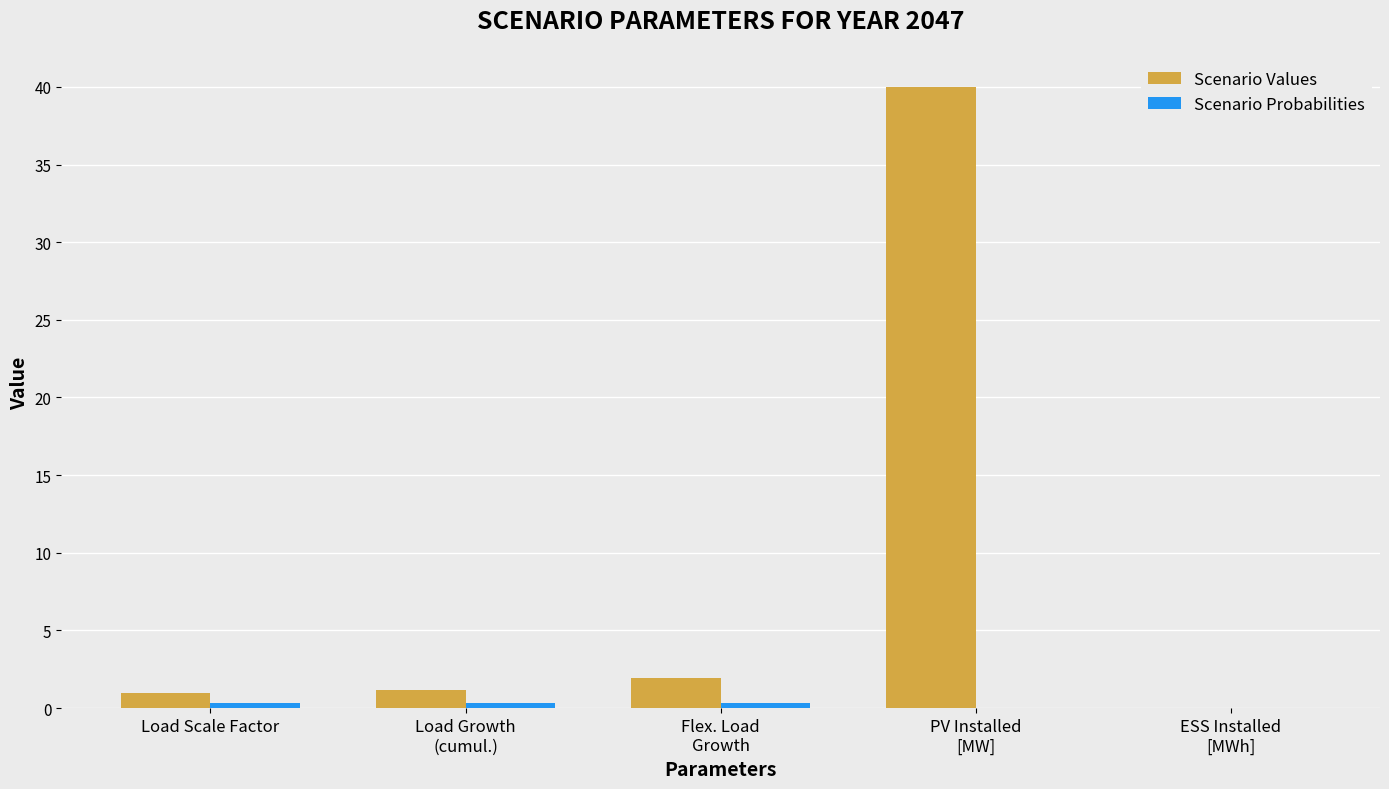

What is the highest value of the Scenario Values series?

40.0